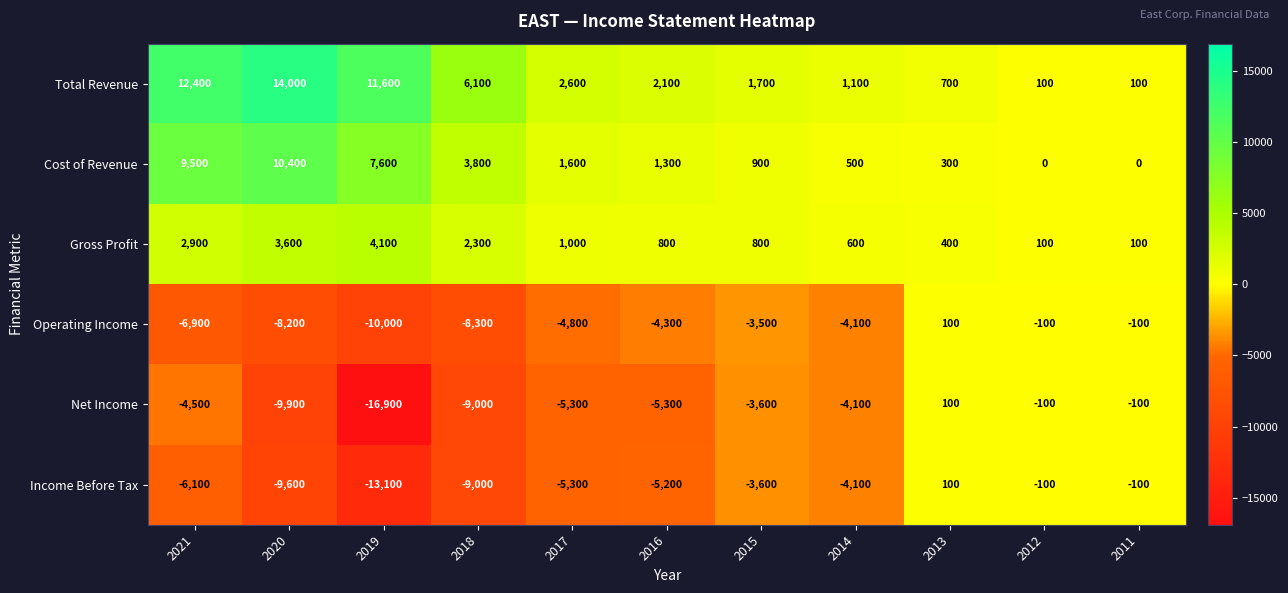

How many values in the Operating Income series exceed -4300?

5